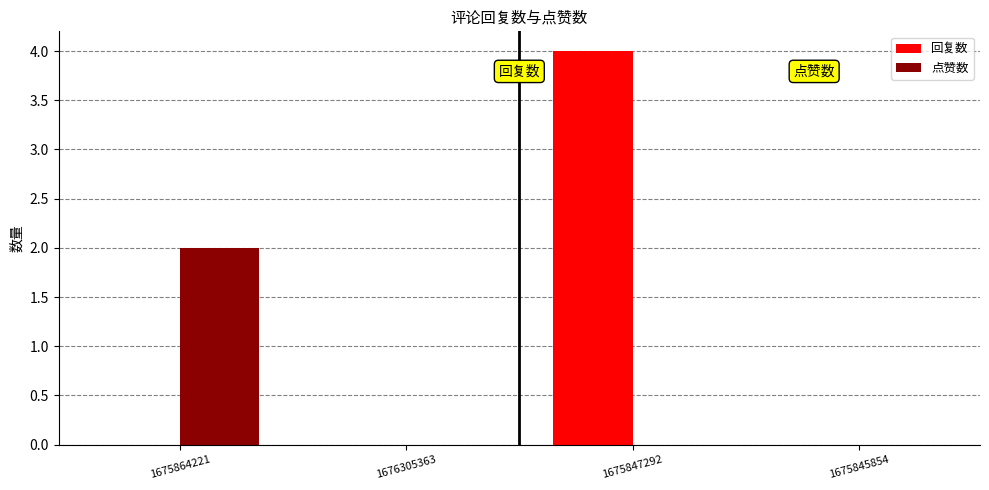

What is the sum of the 回复数 values at 1675847292 and 1675864221?

4